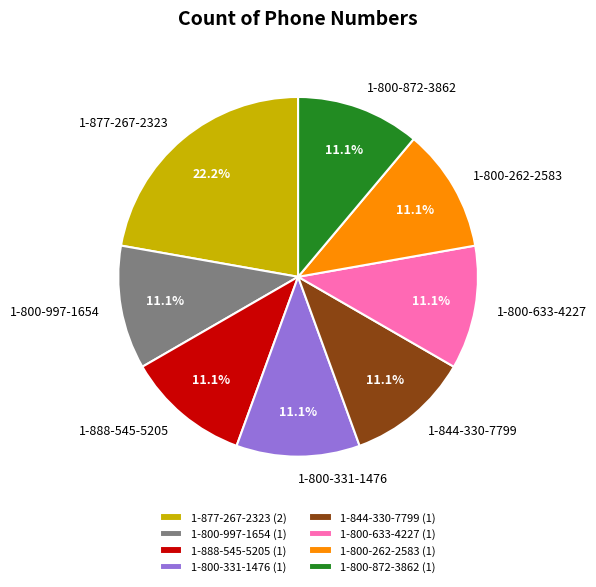

To the nearest percent, what percentage of the pie is 1-844-330-7799?

11%